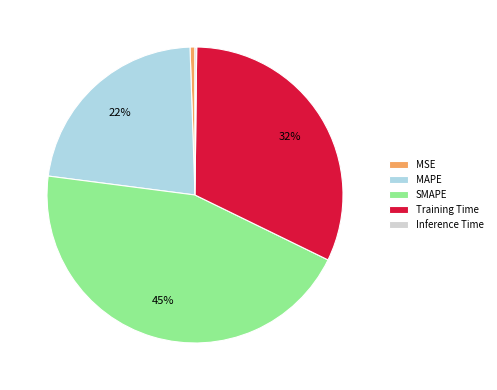

What is the ratio of the value at Training Time to the value at SMAPE?

0.7